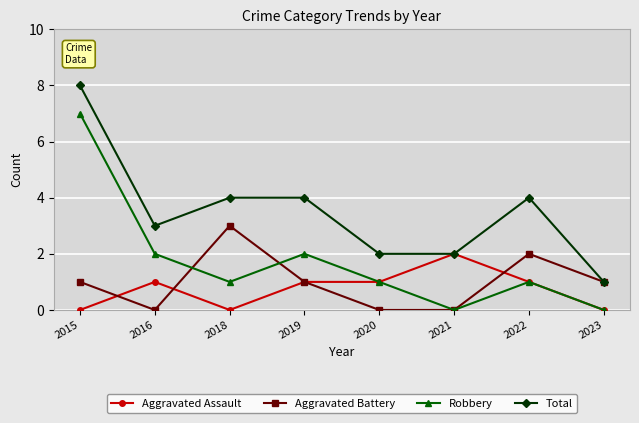

Between 2019 and 2023, which series saw the biggest shift?

Total